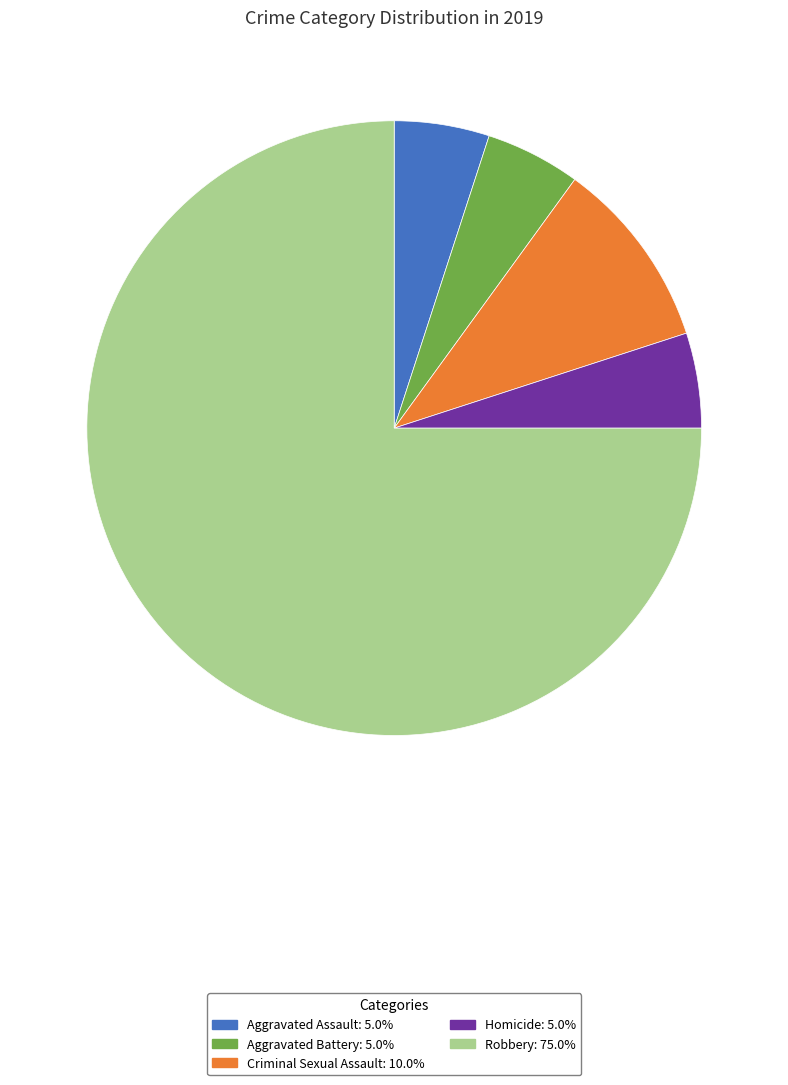

Which has a higher value, Criminal Sexual Assault or Aggravated Assault?

Criminal Sexual Assault